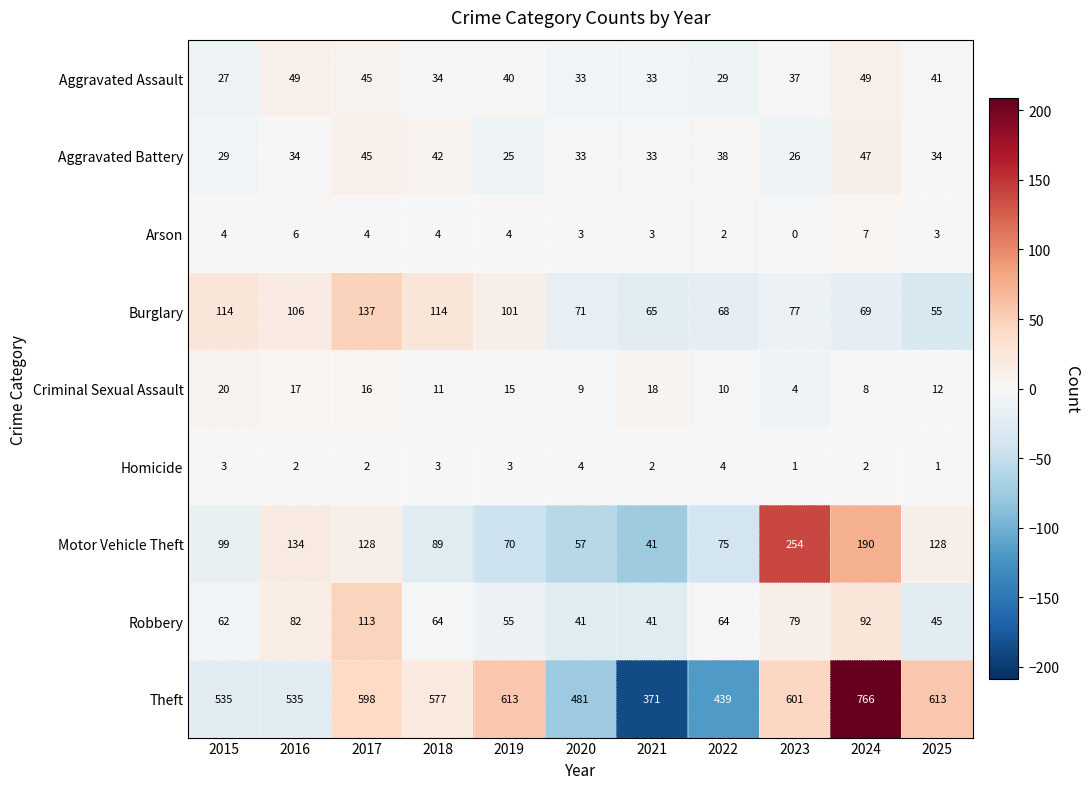

The Criminal Sexual Assault series shows 12 at 2025. True or false?

True